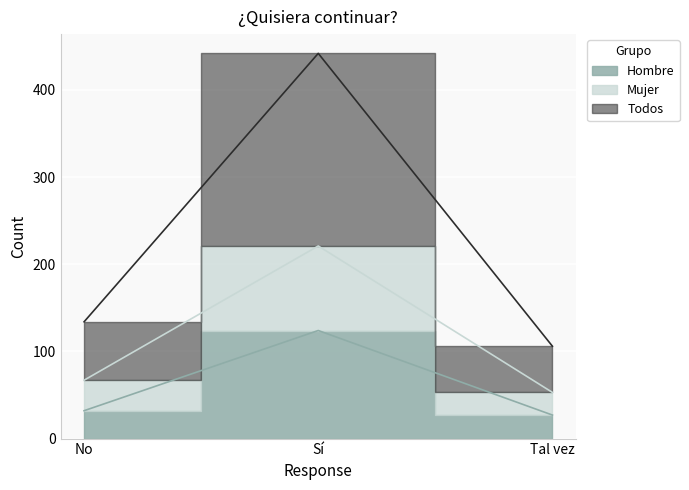

True or false: Hombre has a value of 32 at No.

True